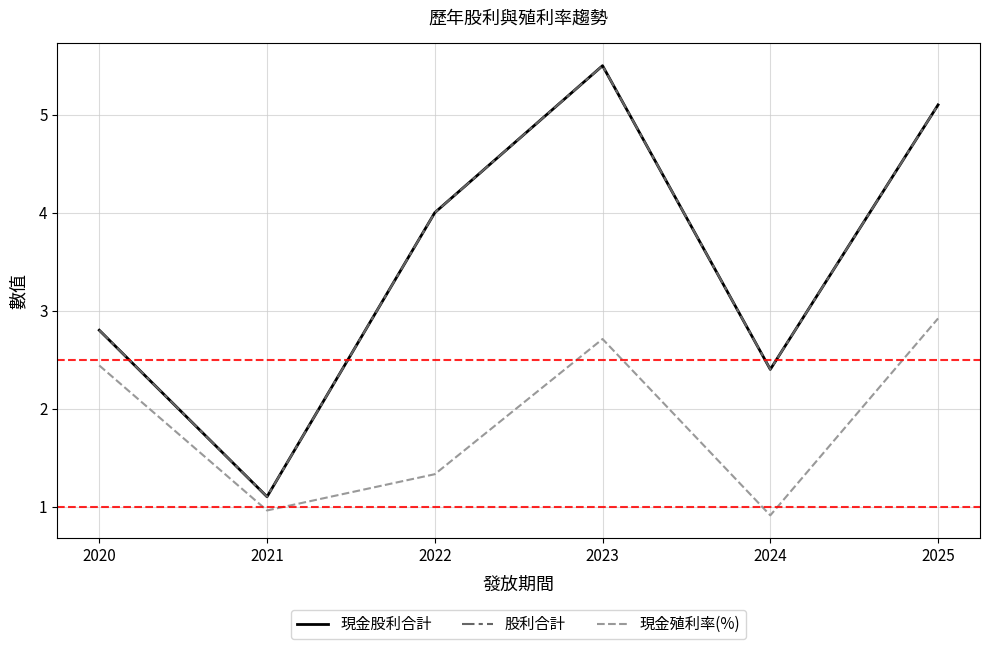

Reading left to right, what are all the values shown in this chart?

現金股利合計: 2020=2.8	2021=1.1	2022=4.0	2023=5.5	2024=2.4	2025=5.1
股利合計: 2020=2.8	2021=1.1	2022=4.0	2023=5.5	2024=2.4	2025=5.1
現金殖利率(%): 2020=2.4	2021=1.0	2022=1.3	2023=2.7	2024=0.9	2025=2.9